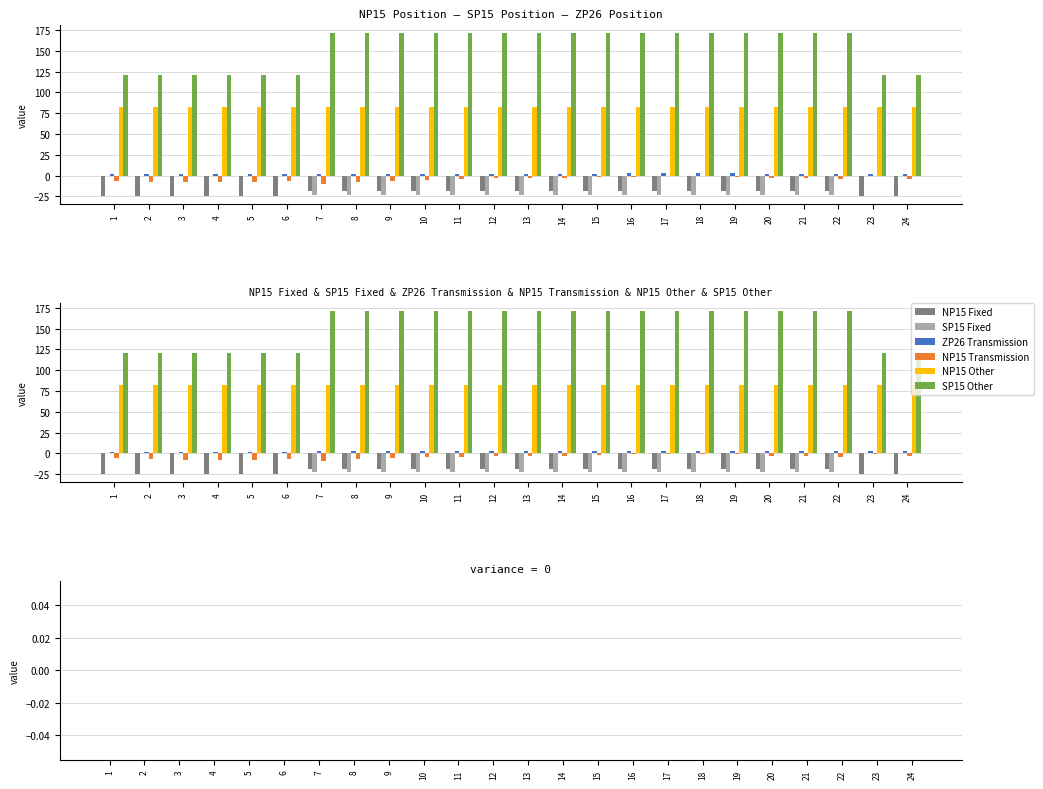

How many values in the NP15 Fixed series are below -19?

8